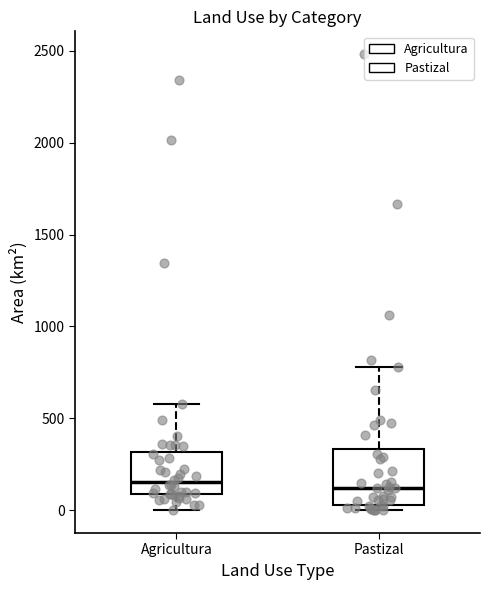

Where is the upper edge of the box for Agricultura on the y-axis? The values are not printed on the chart, so give them approximately, as read against the axis.

300